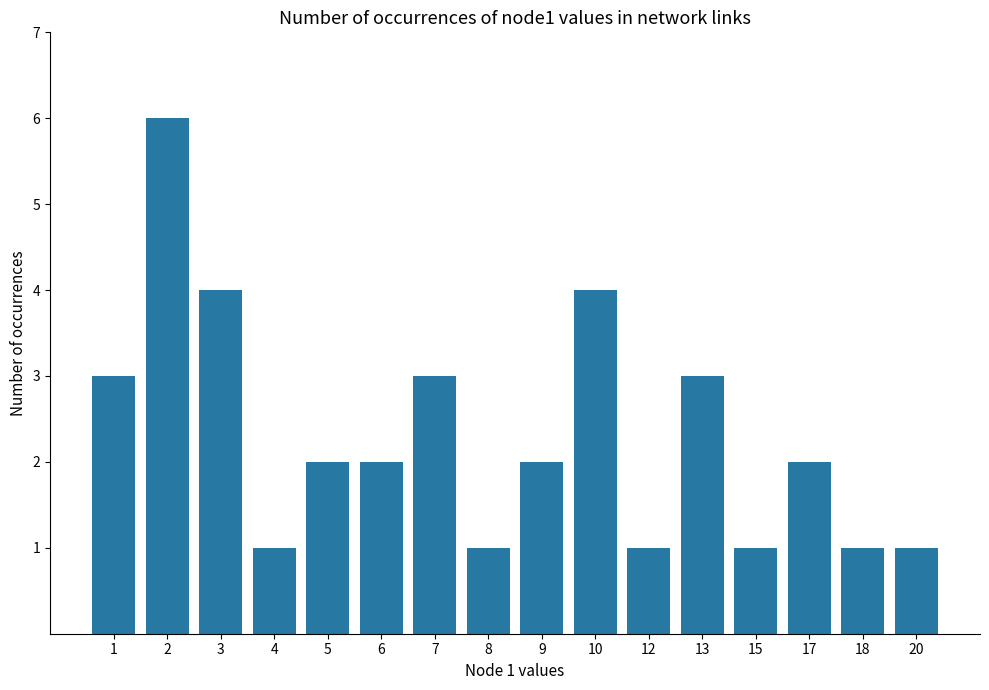

What is the sum of the values at 17 and 12?

3